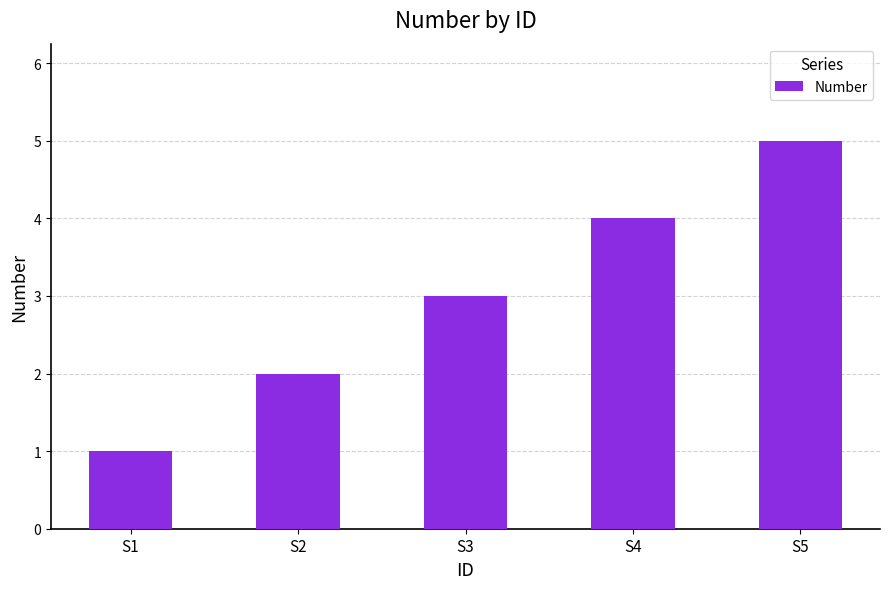

The chart shows a value of 2 at S3. True or false?

False